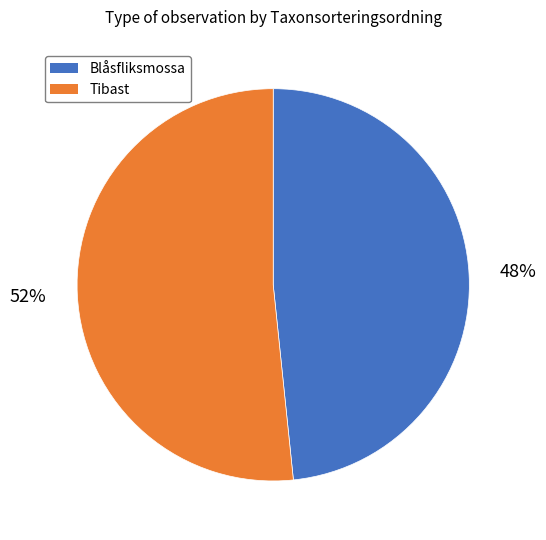

Rank the categories by value from highest to lowest.

Tibast, Blåsfliksmossa